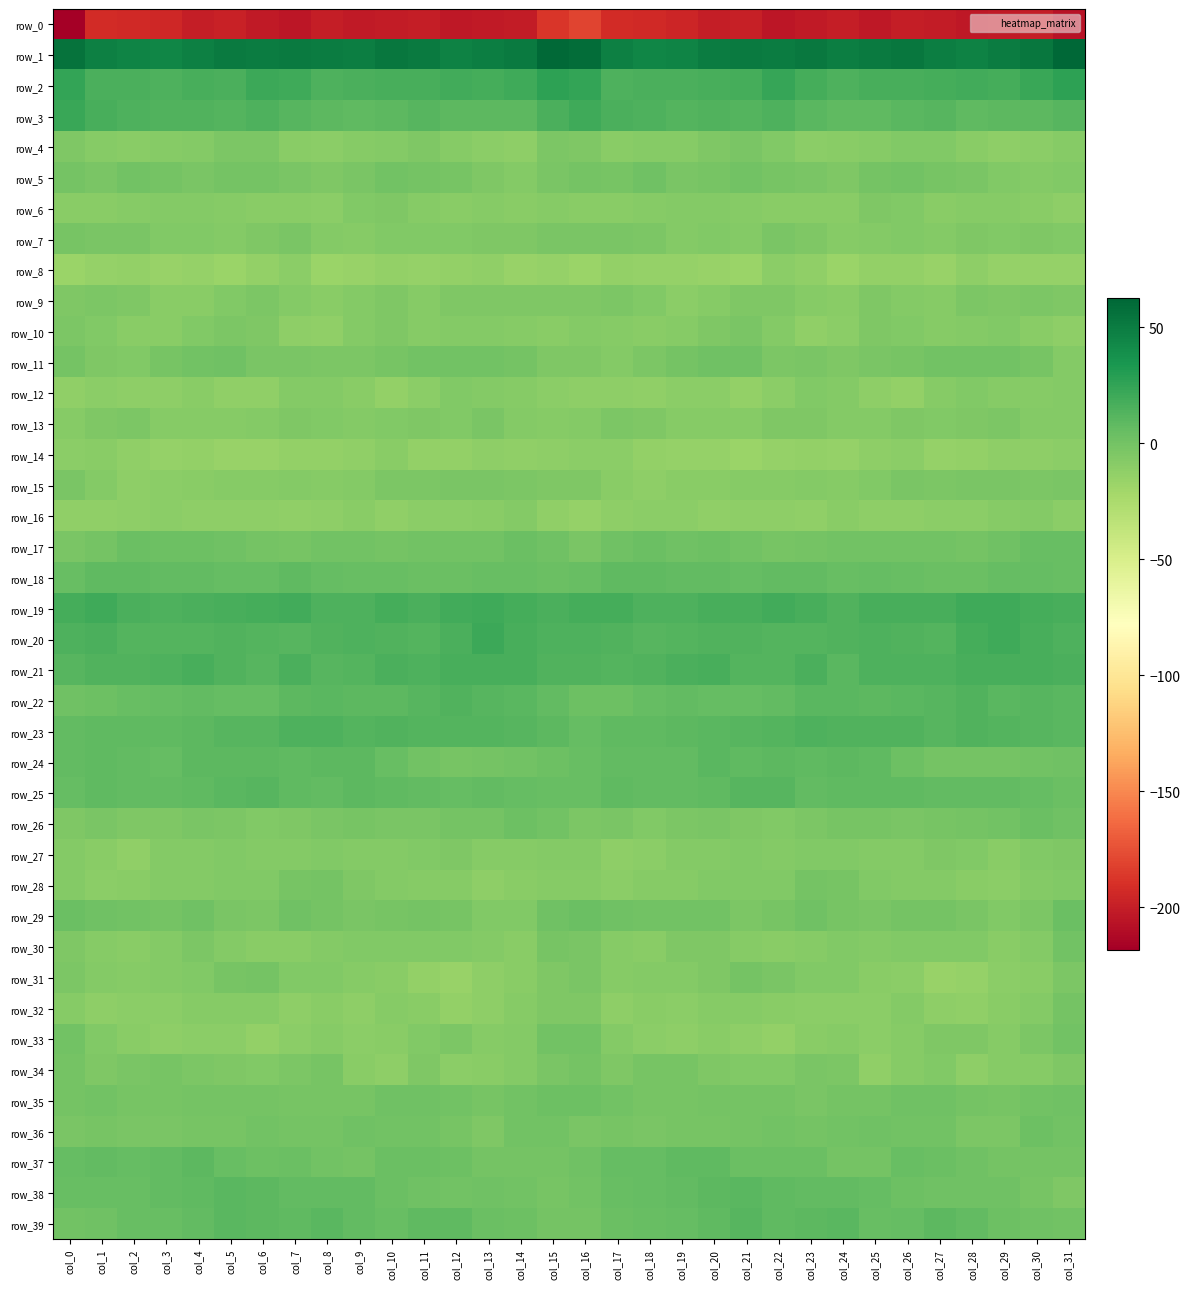

True or false: row_1 has a value of 43.8 at col_3.

True